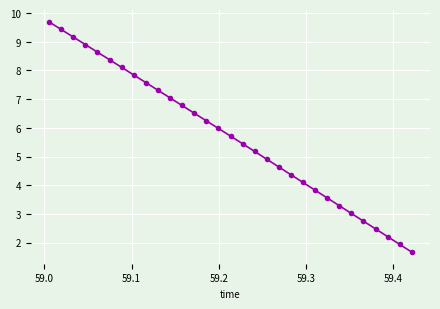

What is the greatest value displayed?

9.7